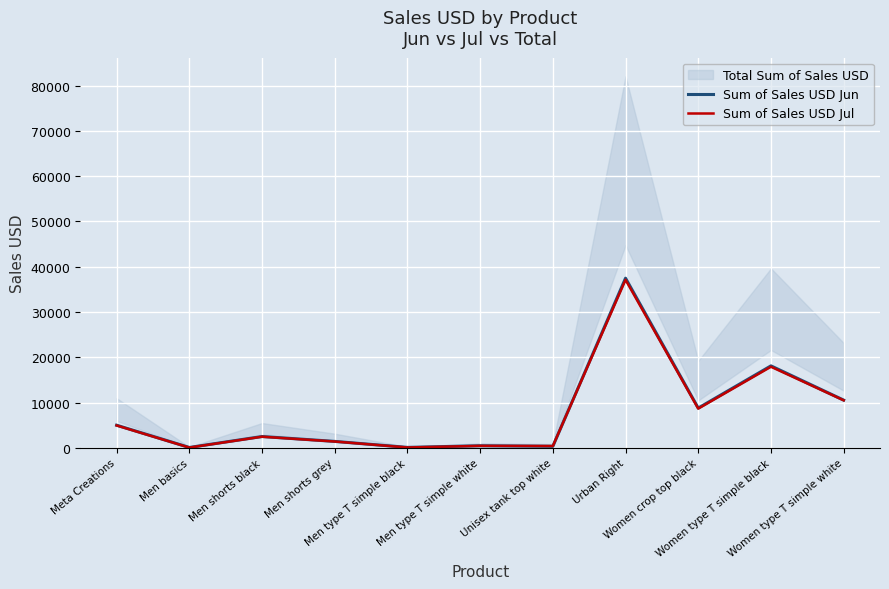

What is the label of the 5th point from the left?

Men type T simple black